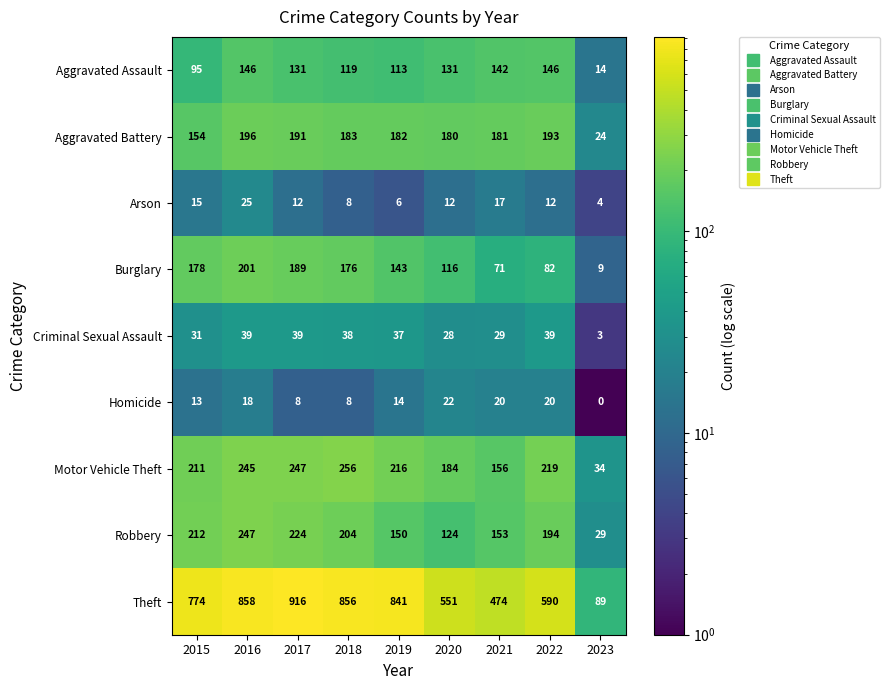

What is the sum of the Robbery values at 2020 and 2021?

277